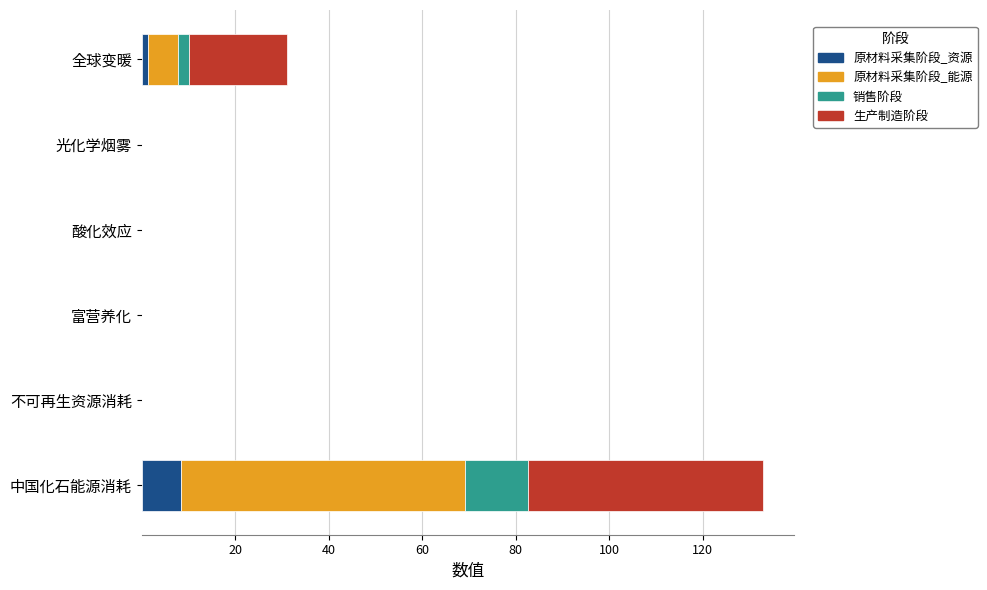

How many data points does each series have?

6